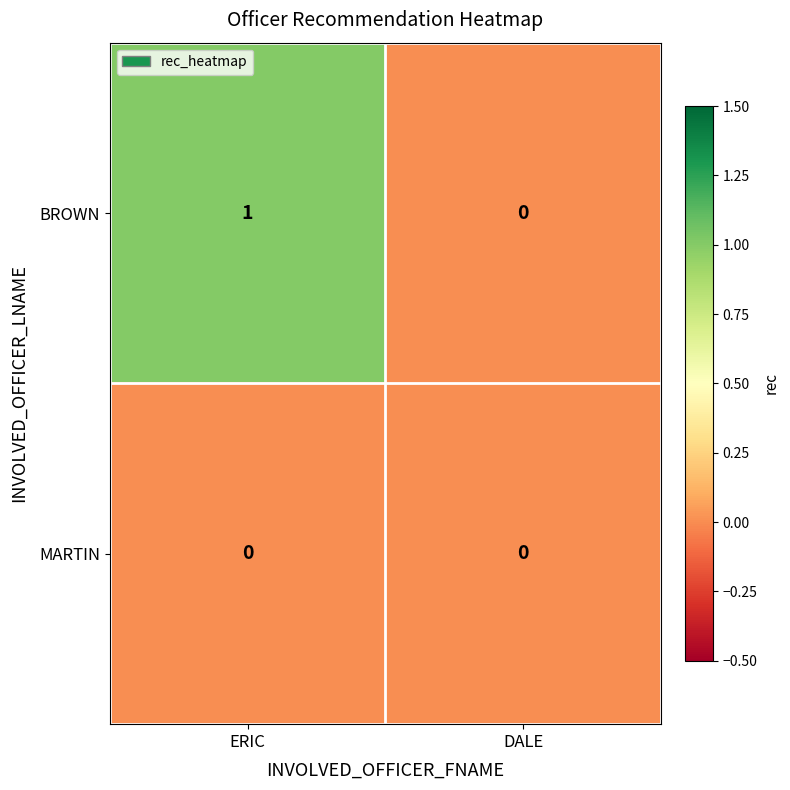

Which category has the highest value across all series?

ERIC